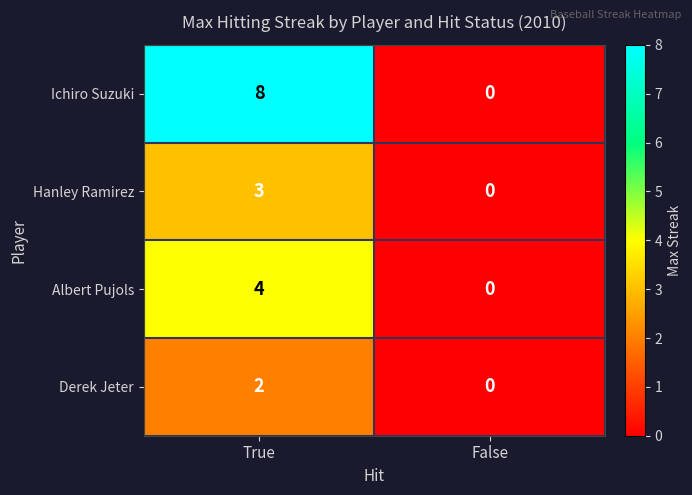

Which series has the largest total across all categories?

Ichiro Suzuki